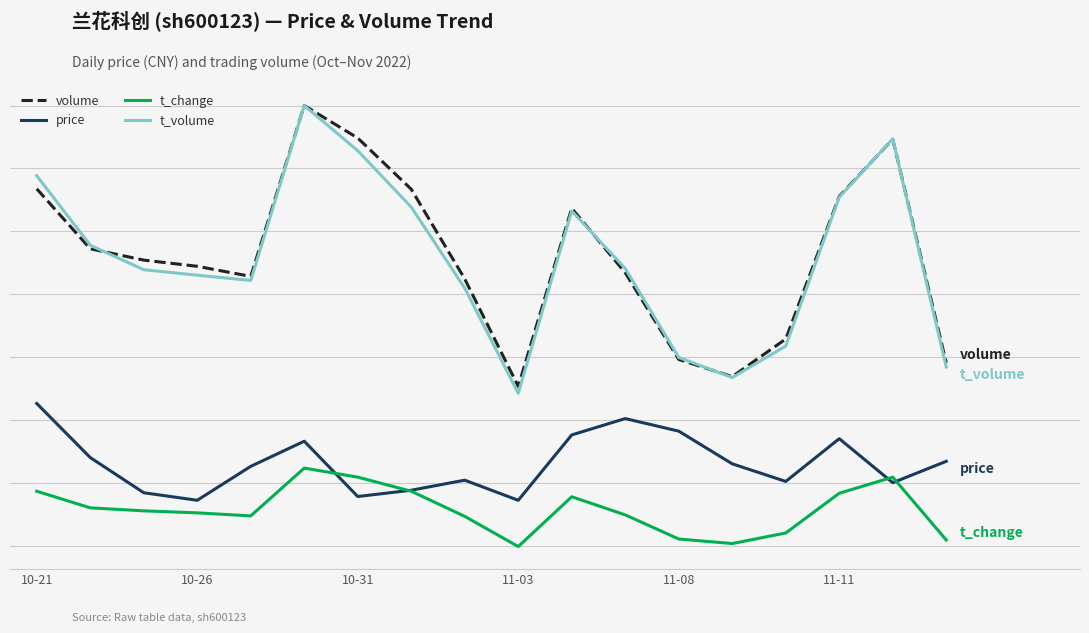

Does the chart have visible grid lines?

Yes